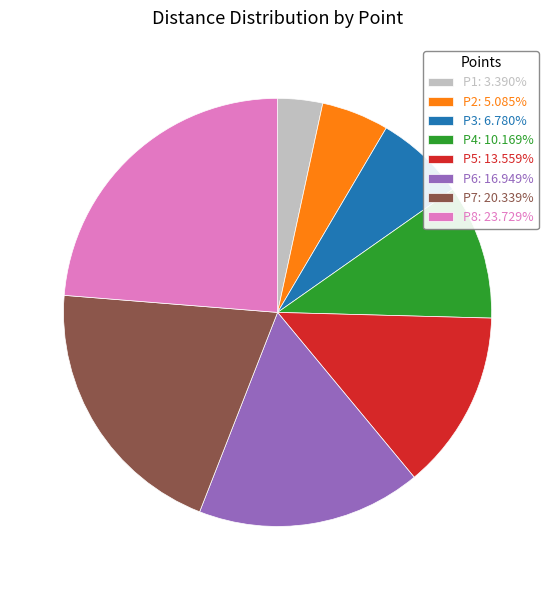

Approximately how many times larger is the value at P4: 10.169% compared to P6: 16.949%?

0.6